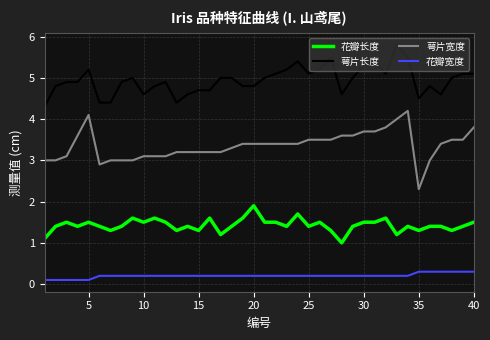

Which series has the largest total across all categories?

萼片长度